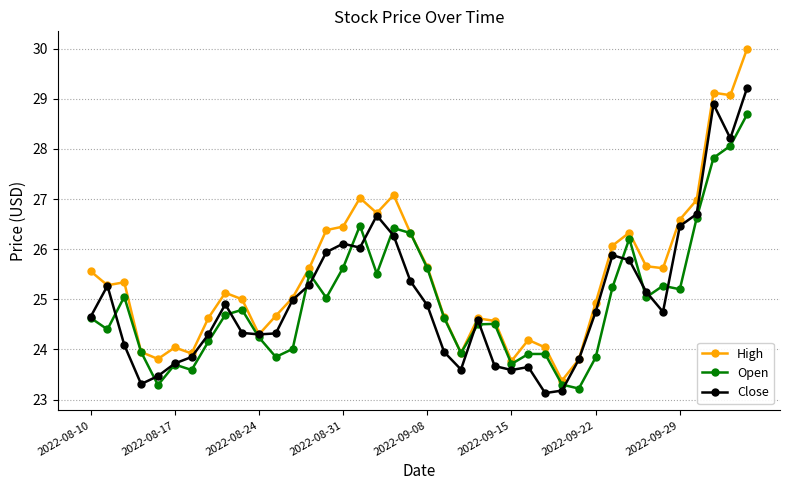

What is the value of the Open point at the 30th from the left?

23.2